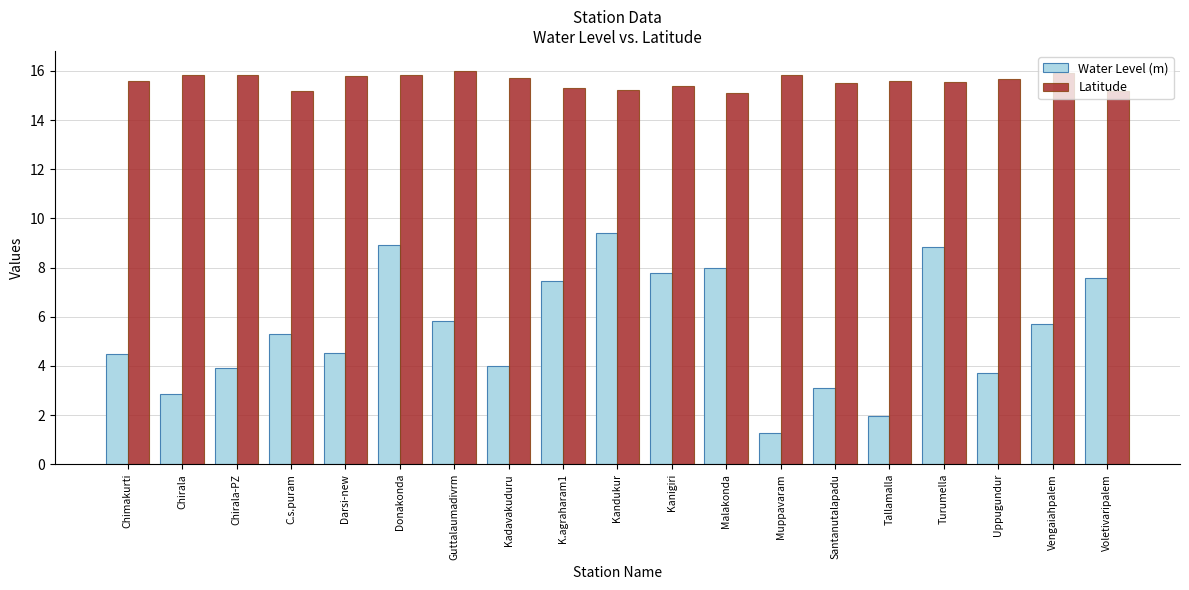

What is the sum of the Water Level (m) values at Chirala and Malakonda?

10.8